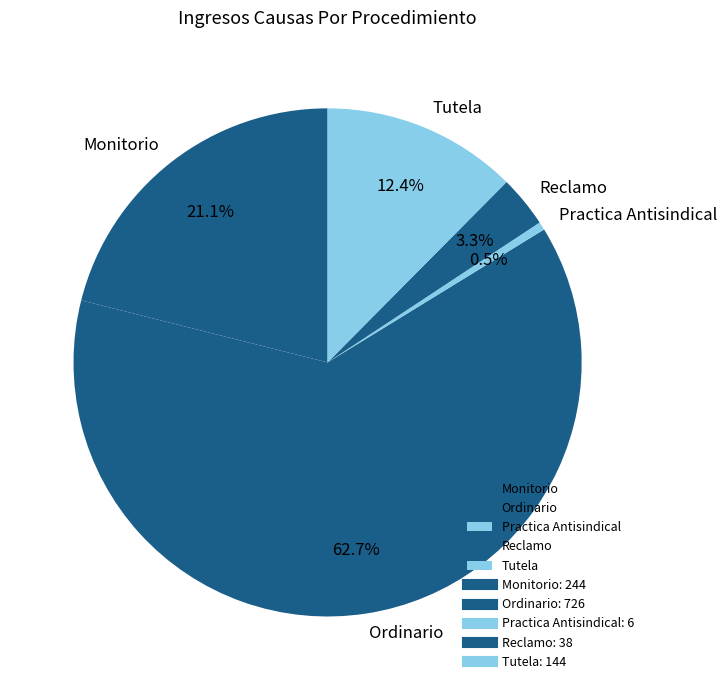

Which has a higher value, Monitorio or Reclamo?

Monitorio